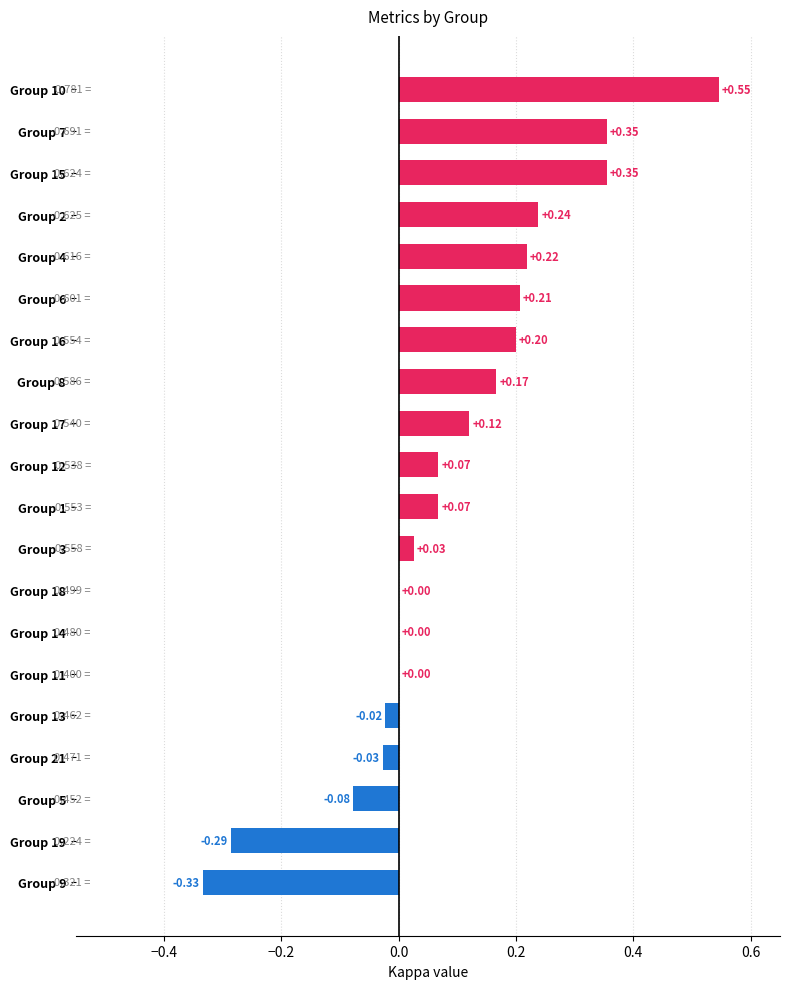

What is the change in value from Group 13 to Group 15?

+0.4